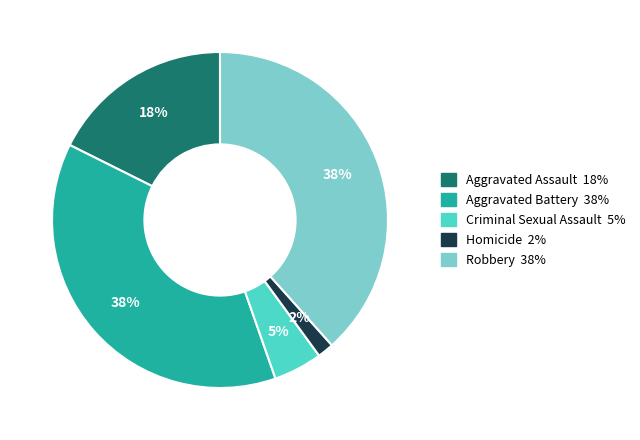

To the nearest percent, what portion does Criminal Sexual Assault represent?

5%